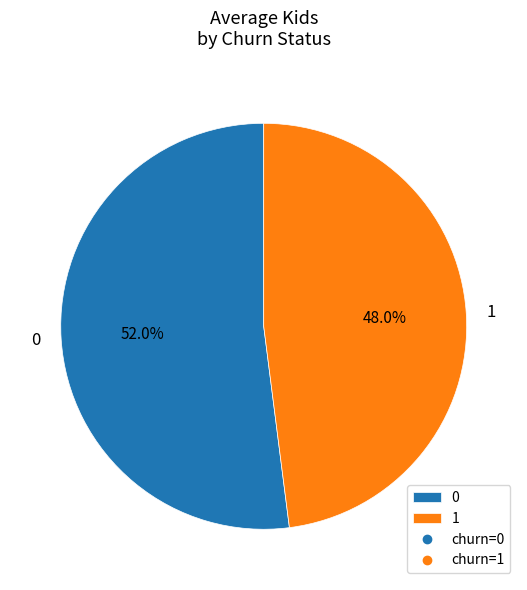

How many segments does this pie chart have?

2